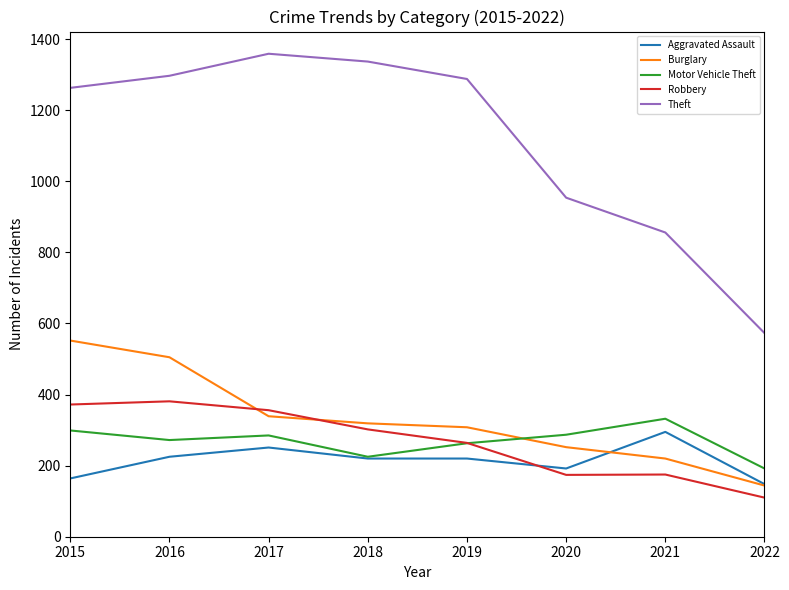

What is the difference between the highest and lowest values at 2017?

1108